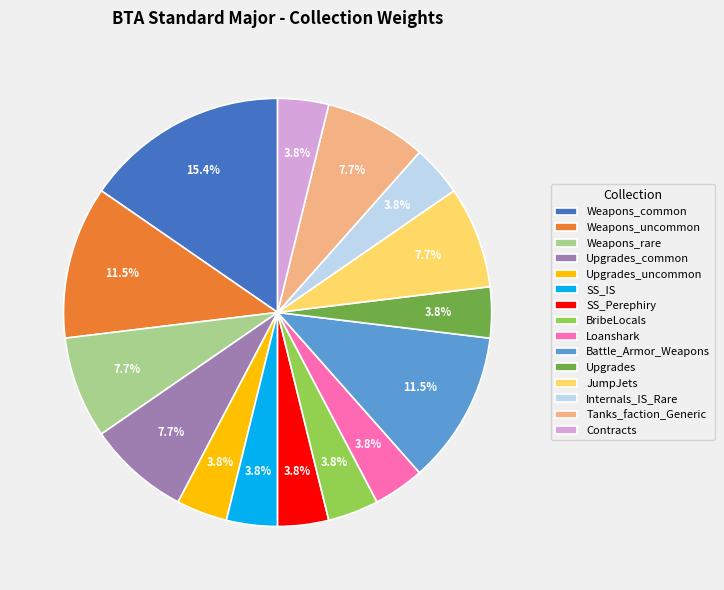

To the nearest percent, what is the average slice percentage?

7%